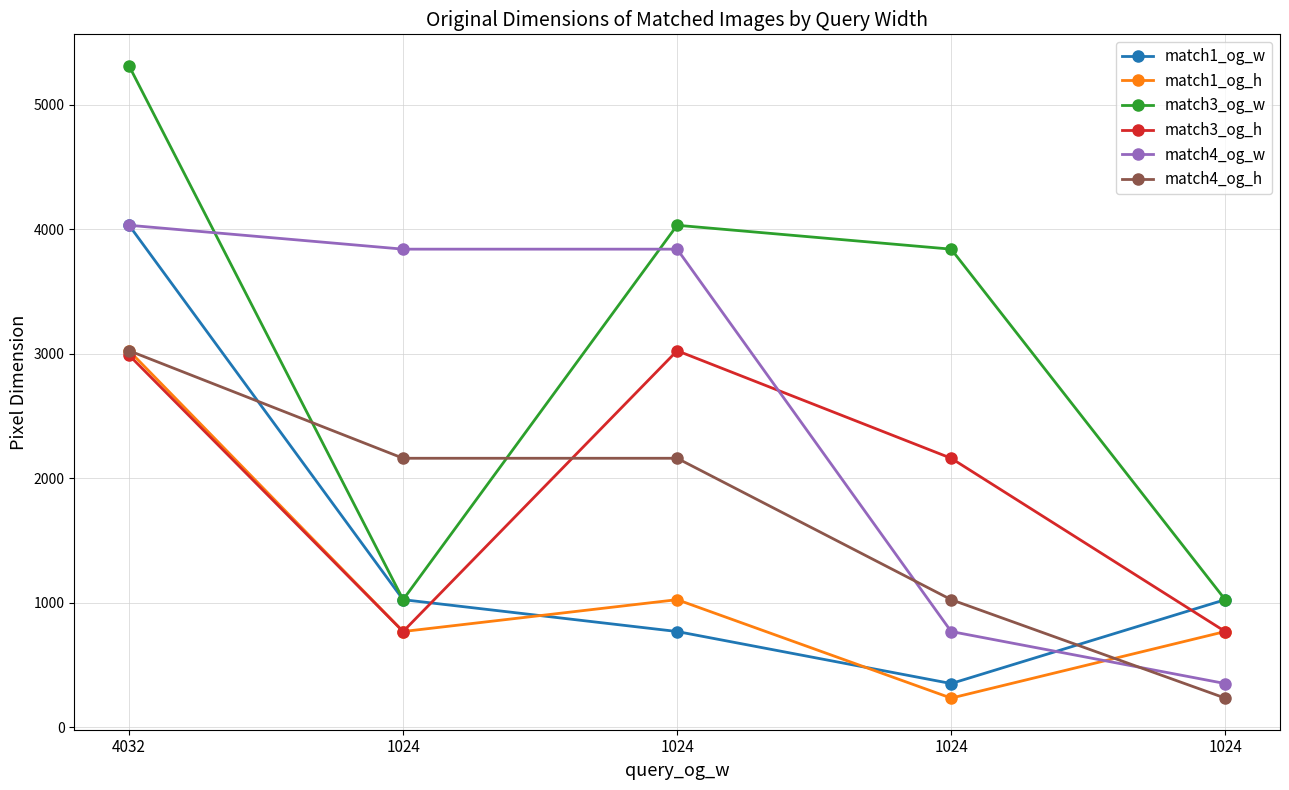

At which label is match1_og_w closest to 2191?

1024